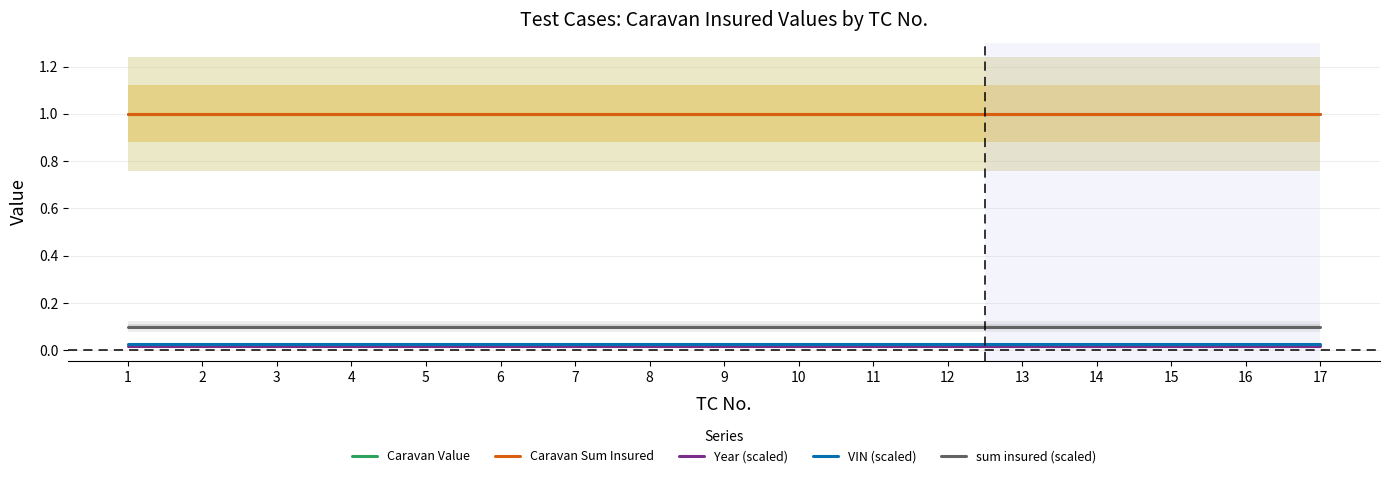

How many lines are shown in the chart?

5